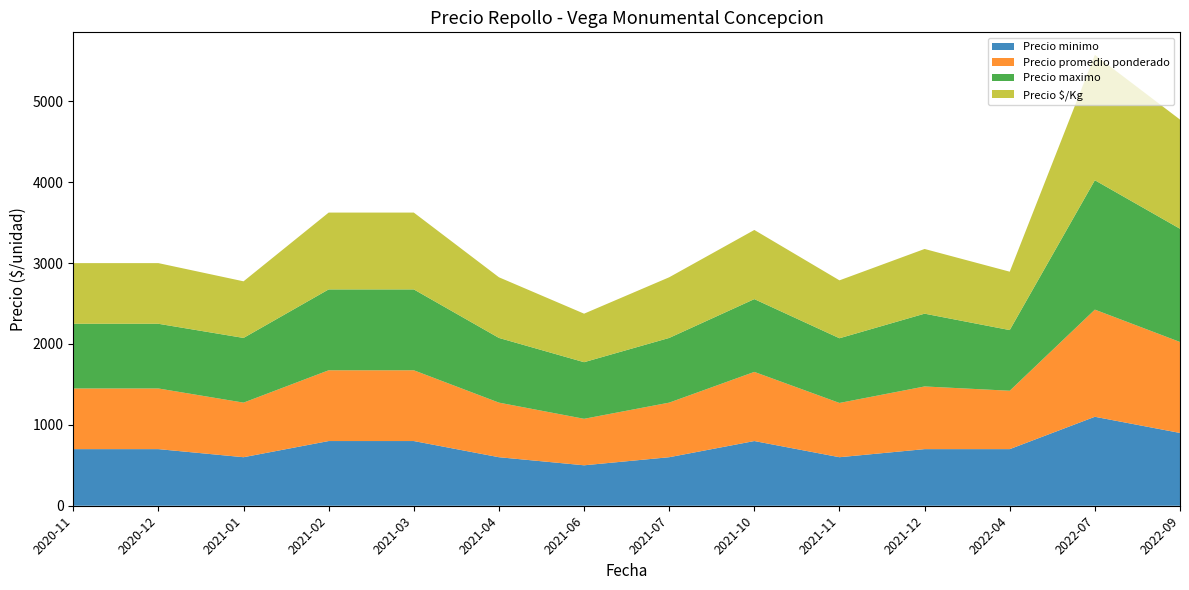

Reading left to right, what are all the values shown in this chart?

Precio minimo: 700	700	600	800	800	600	500	600	800	600	700	700	1100	900
Precio promedio ponderado: 750	750	675	875	875	675	575	675	855	671	775	722	1325	1125
Precio maximo: 800	800	800	1000	1000	800	700	800	900	800	900	750	1600	1400
Precio $/Kg: 750	750	700	950	950	750	600	750	855	716	800	722	1550	1350